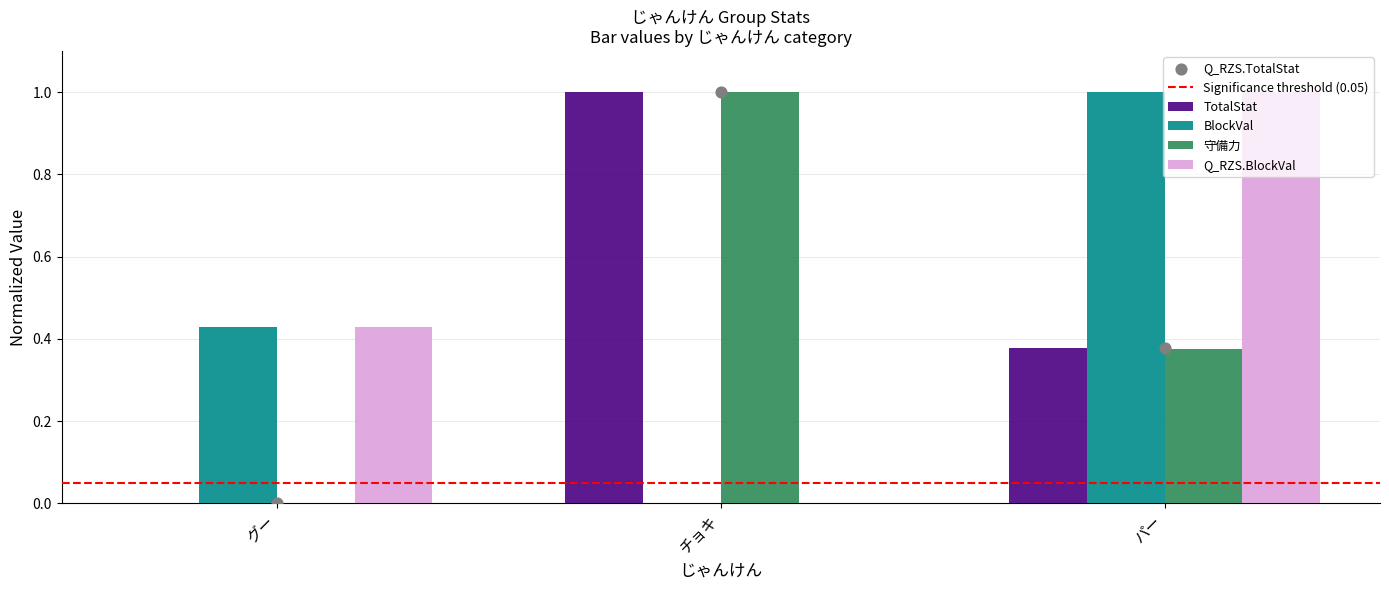

What is the total value across all series at グー?

0.9